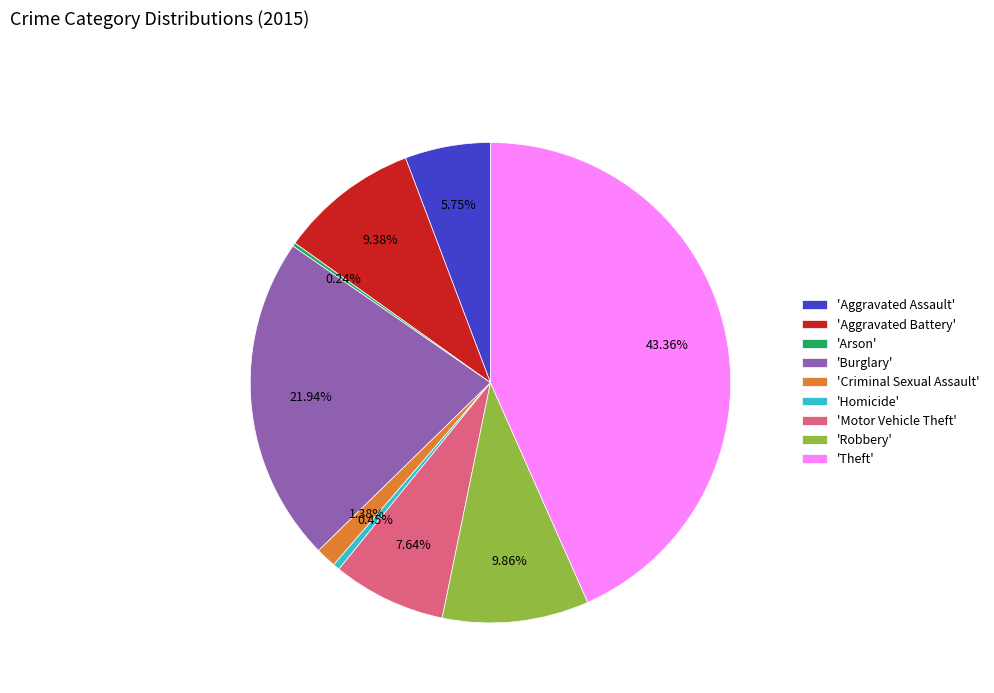

Is the sum of 'Motor Vehicle Theft' and 'Theft' greater than half?

Yes